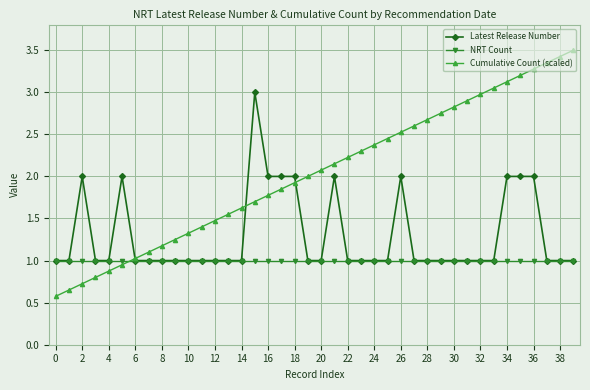

What is the value of the Cumulative Count (scaled) point at the 1st from the left?

0.6